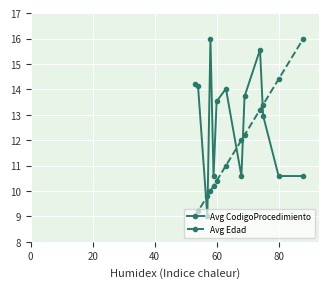

Which series has the largest total across all categories?

Avg CodigoProcedimiento